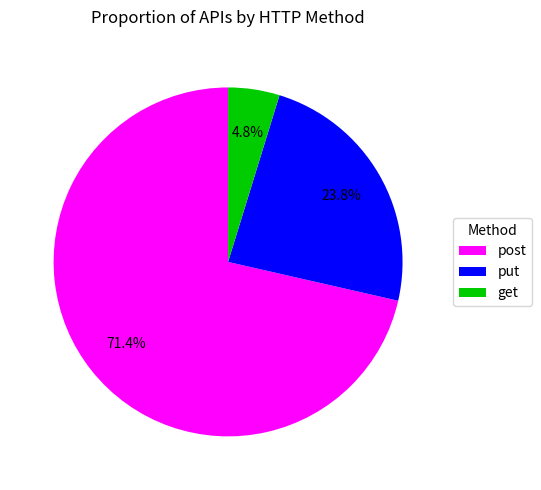

To the nearest percent, what portion does post represent?

71%